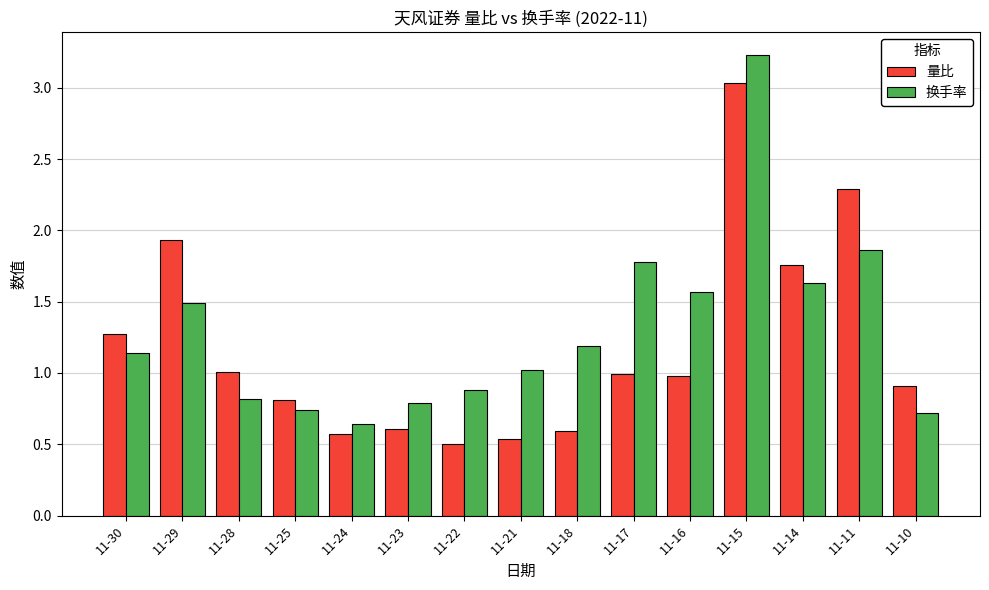

What is the average value of the 量比 series?

1.2